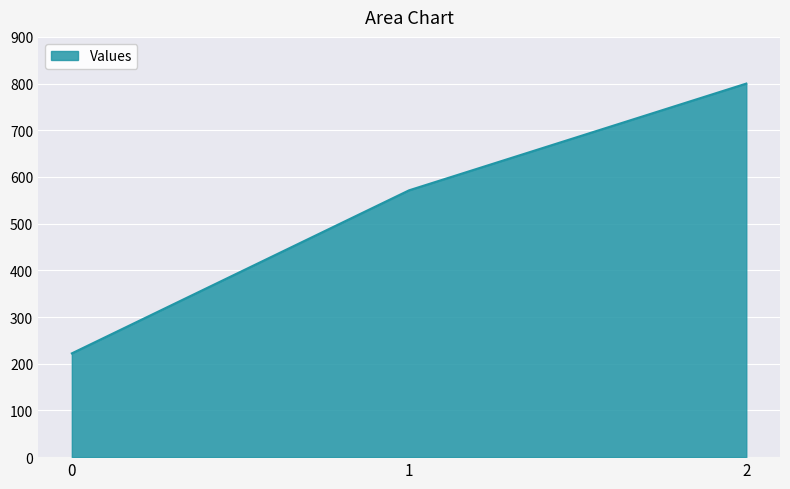

Does the chart have visible grid lines?

Yes